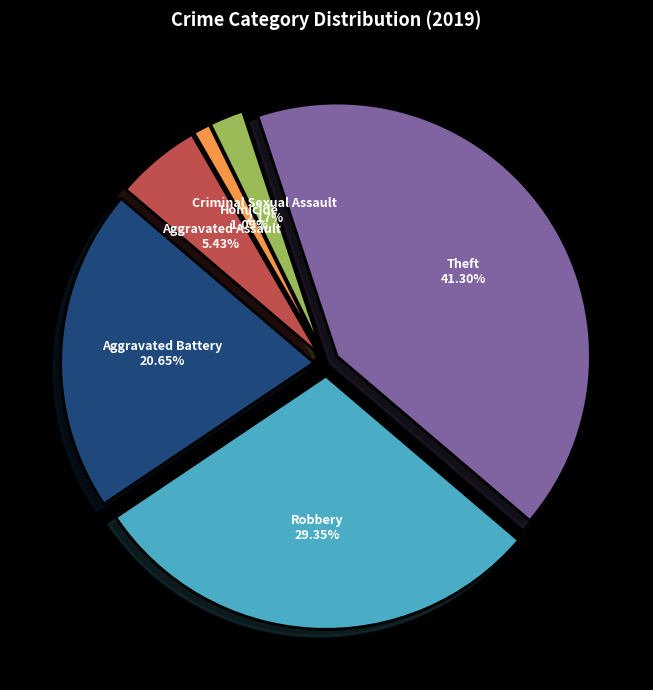

To the nearest percent, what is the combined percentage of Aggravated Assault and Robbery?

35%